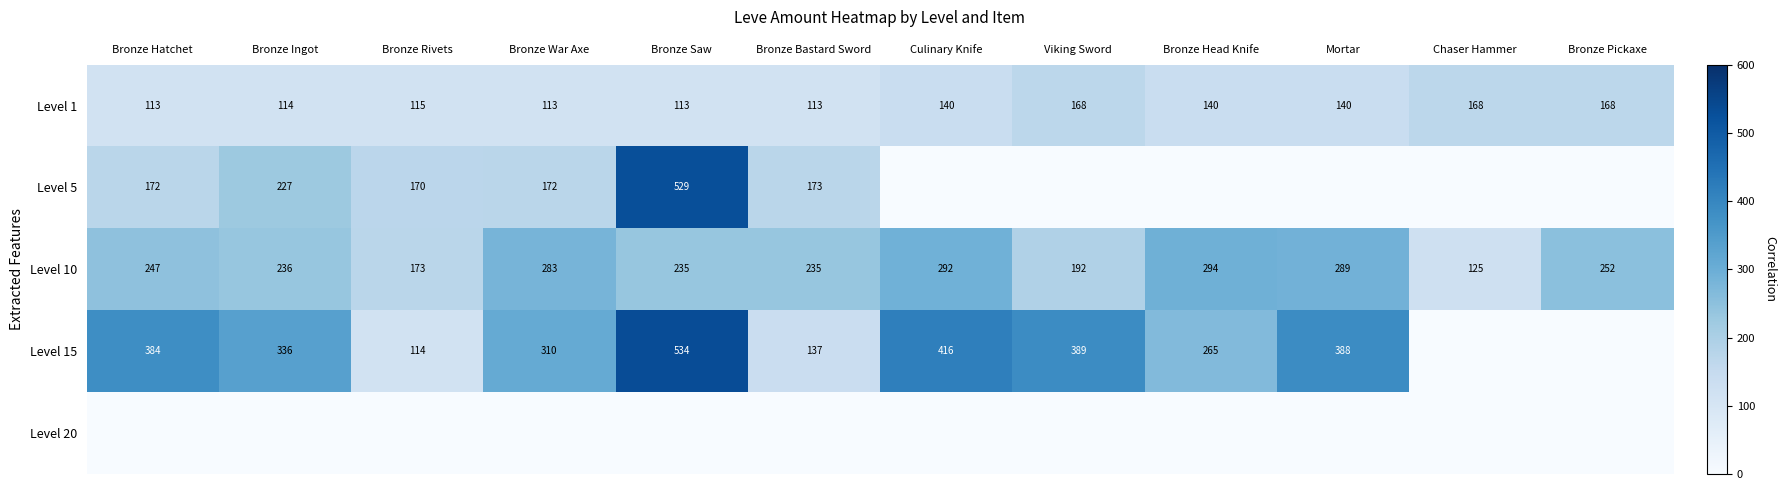

What is the difference between the maximum and minimum values in the Level 10 series?

169